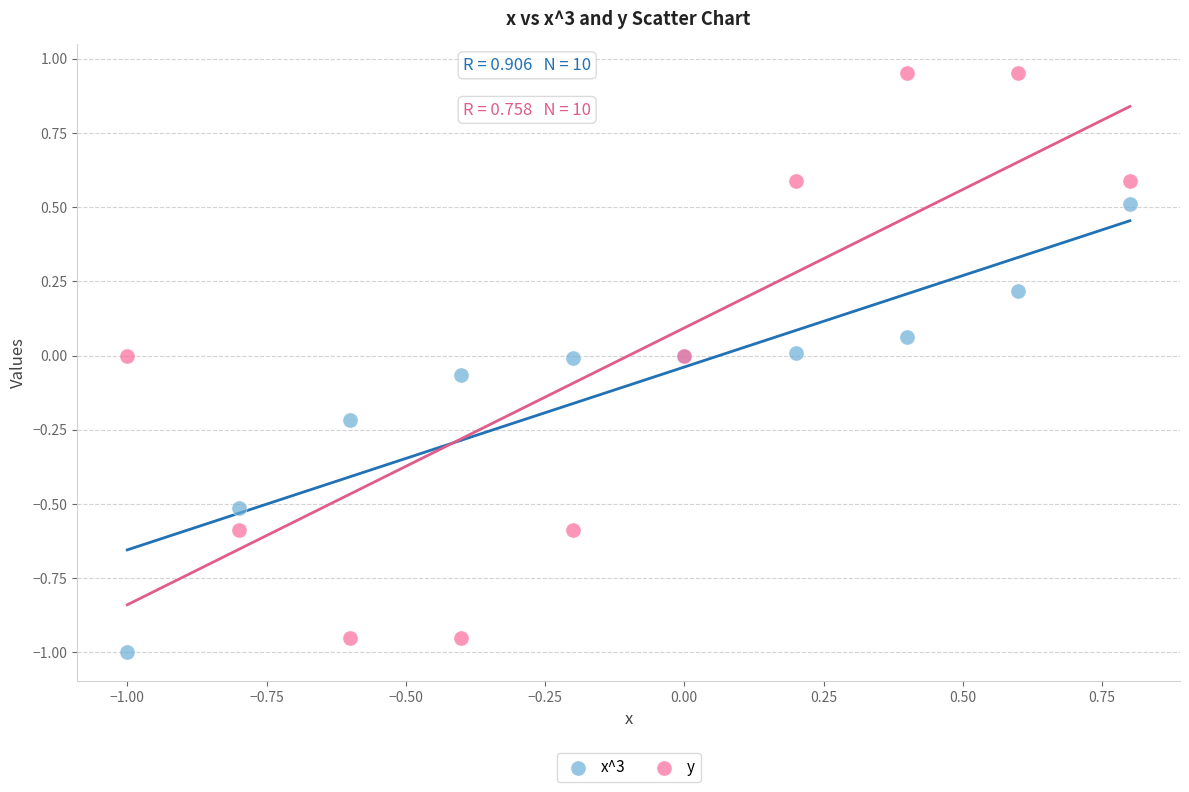

Which series contains the highest Y value?

y